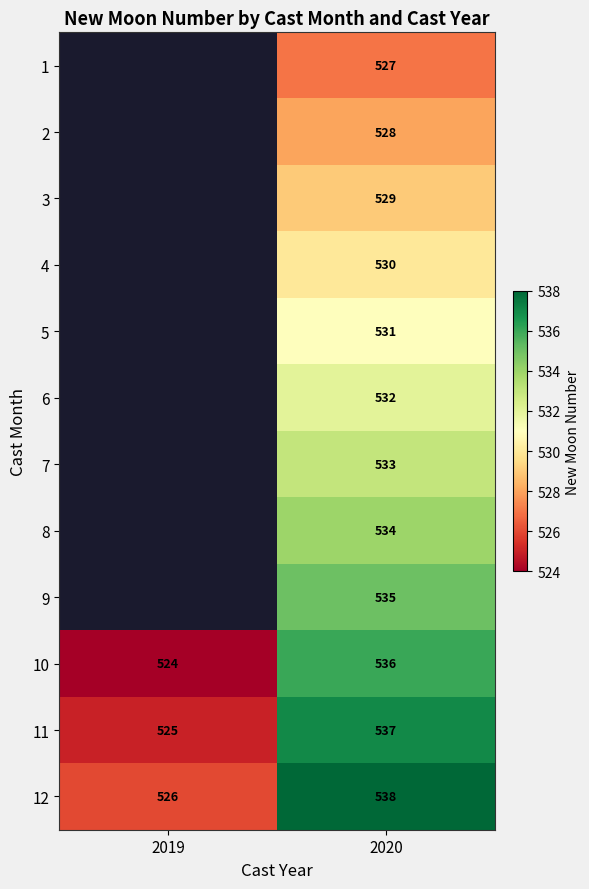

Between 2019 and 2020, which is larger?

2020